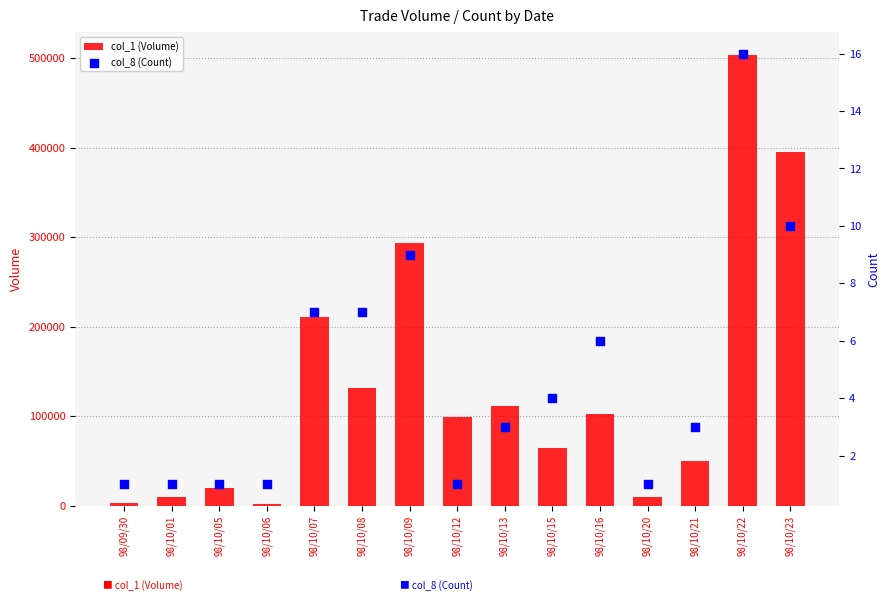

Which series has the largest total across all categories?

col_1 (Volume)